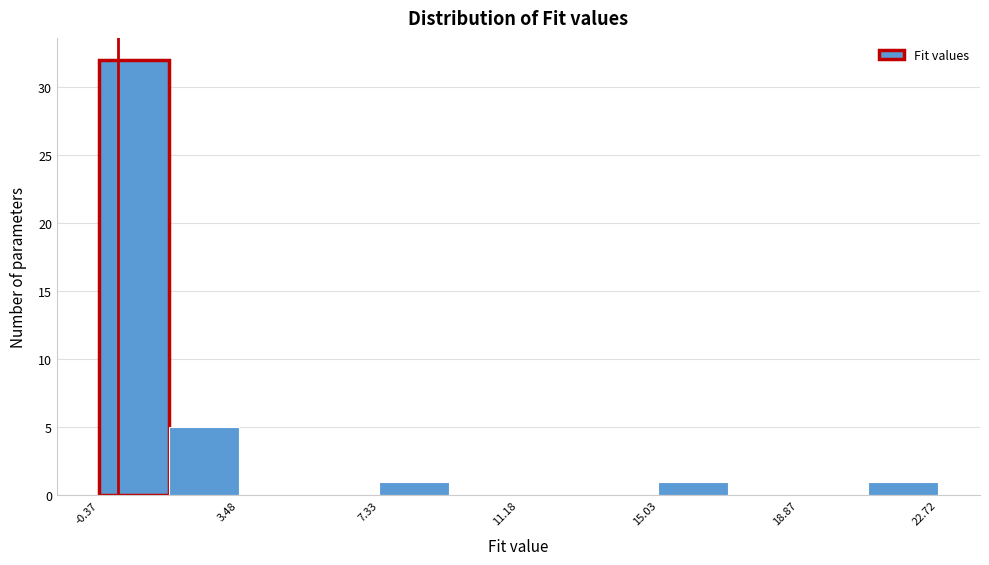

Read against the x-axis, roughly where is the centre of the tallest bar?

0.5